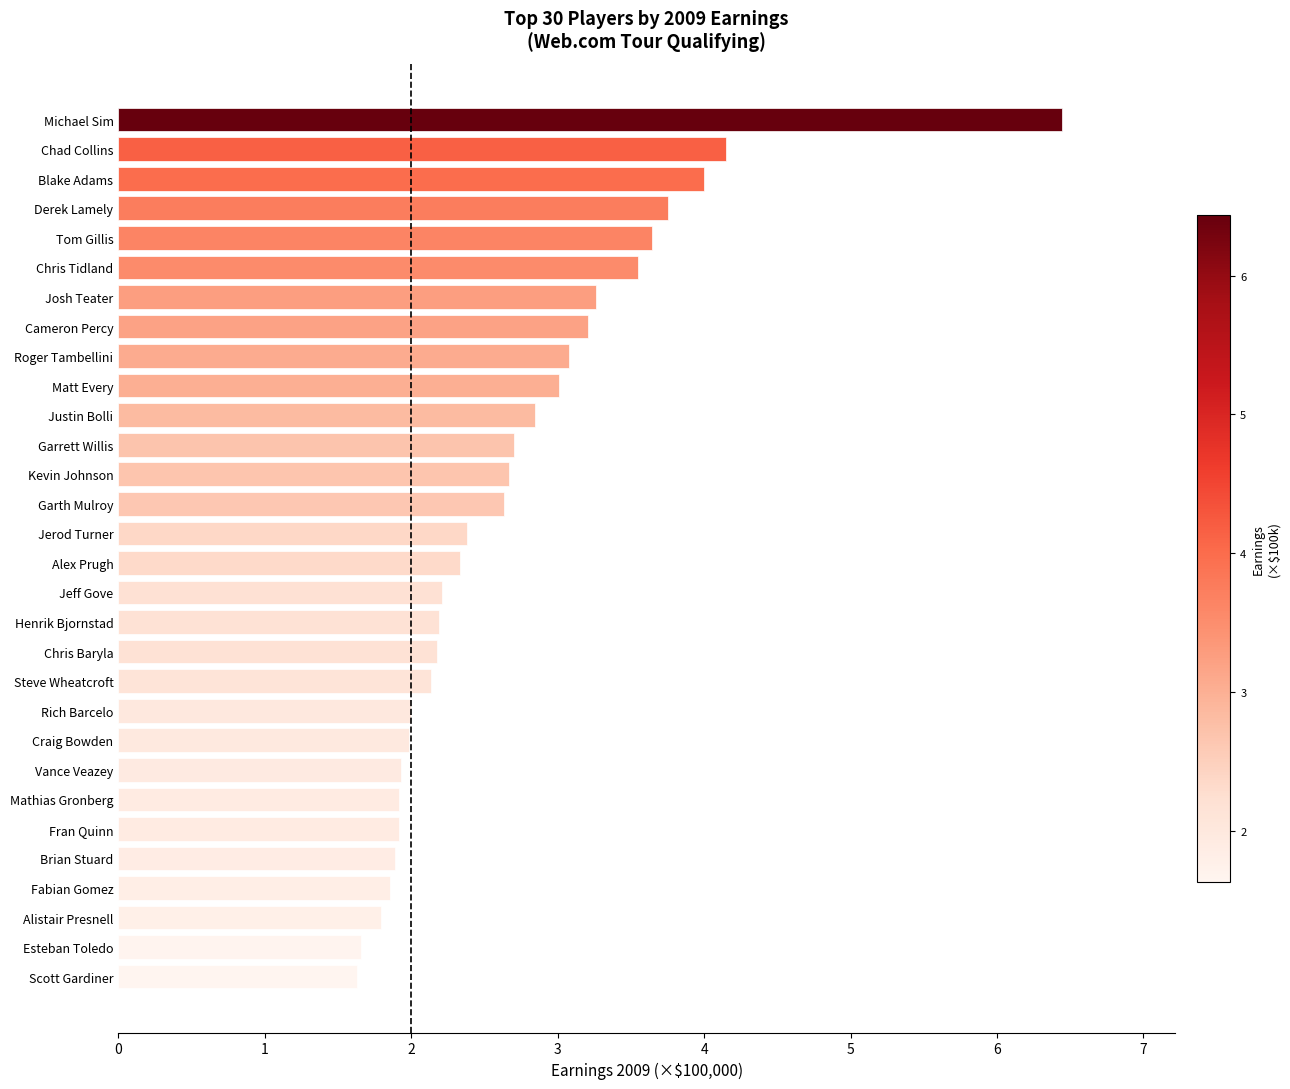

Are the bars grouped side by side (vs. stacked)?

No